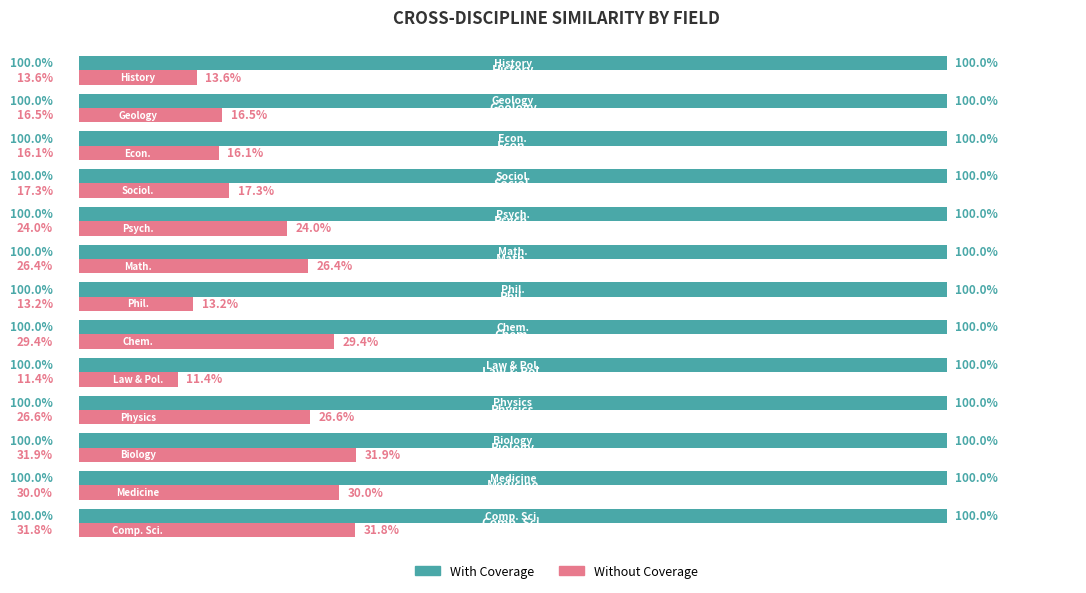

What is the difference between the maximum and minimum values in the Without Coverage series?

0.2